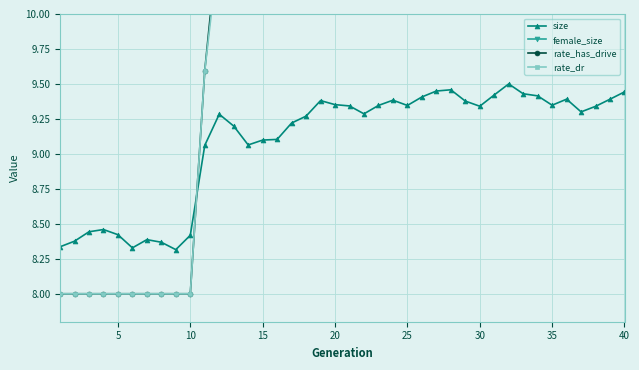

How many interior local peaks does the rate_dr series have?

2